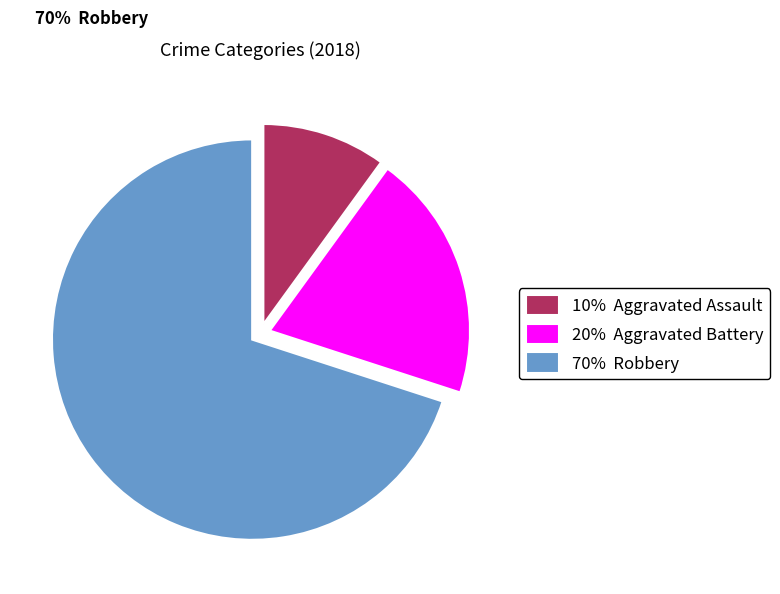

What percentage is the 70% Robbery slice, to the nearest percent?

70%